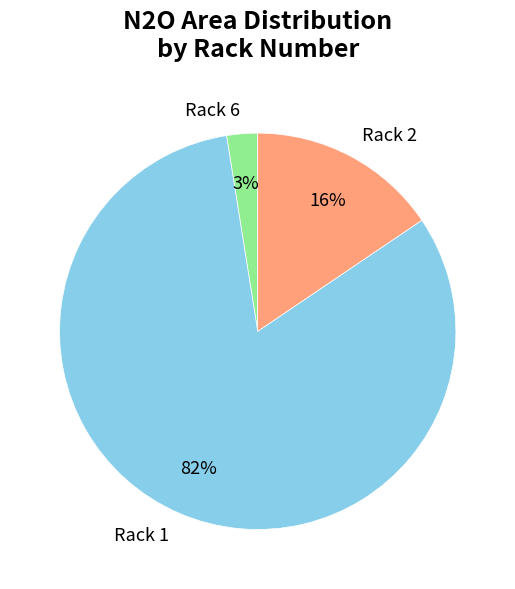

True or false: Rack 6 accounts for 3% of the total.

True